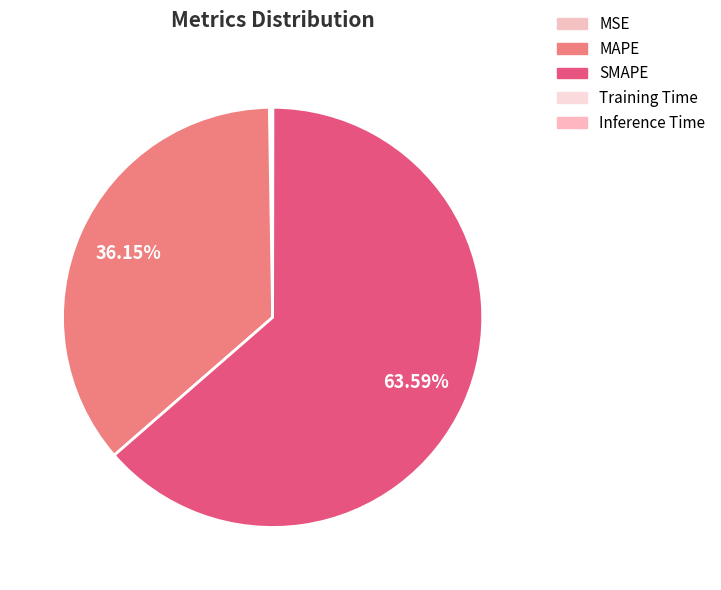

What is the smallest slice in the pie chart?

Training Time